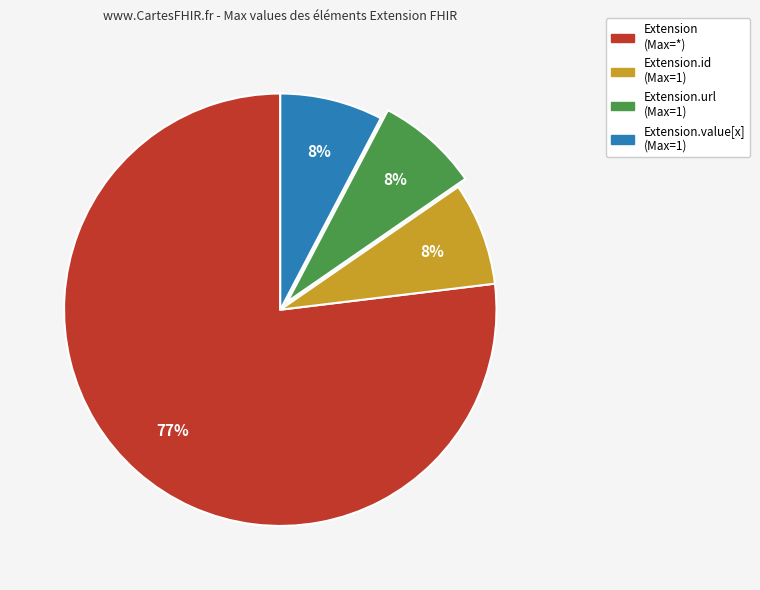

Is there a majority slice in this chart?

Yes